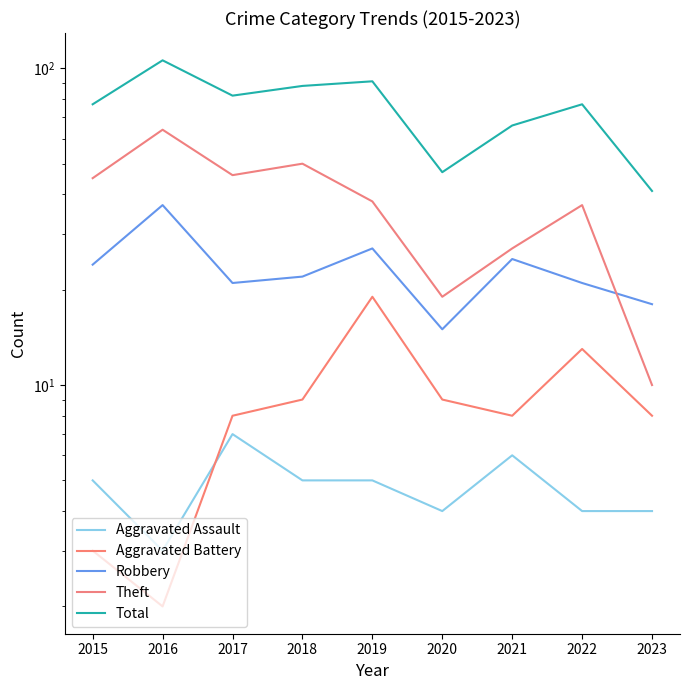

True or false: Aggravated Battery and Theft intersect in this chart.

False